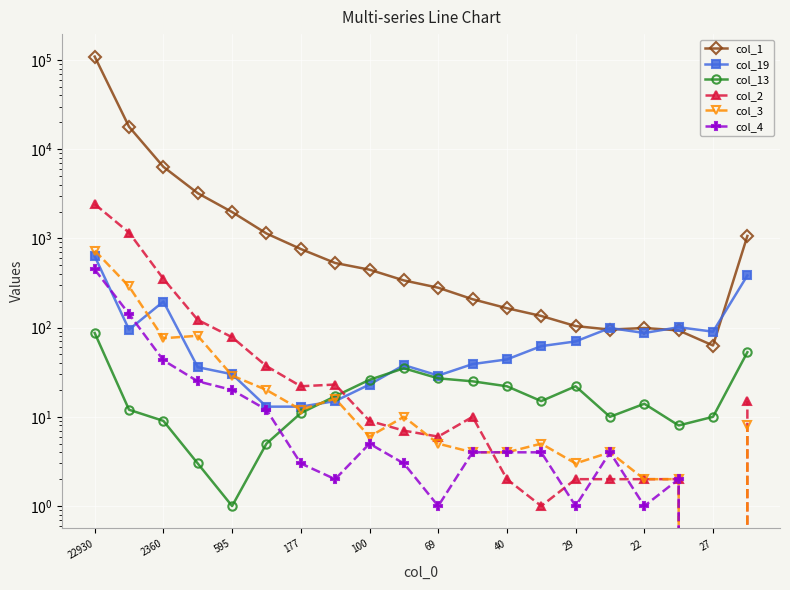

Between 2360 and 12, which series saw the biggest shift?

col_1